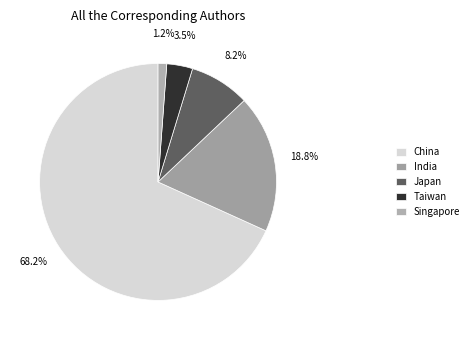

Combined, what portion of the pie is India and China?

87.1%